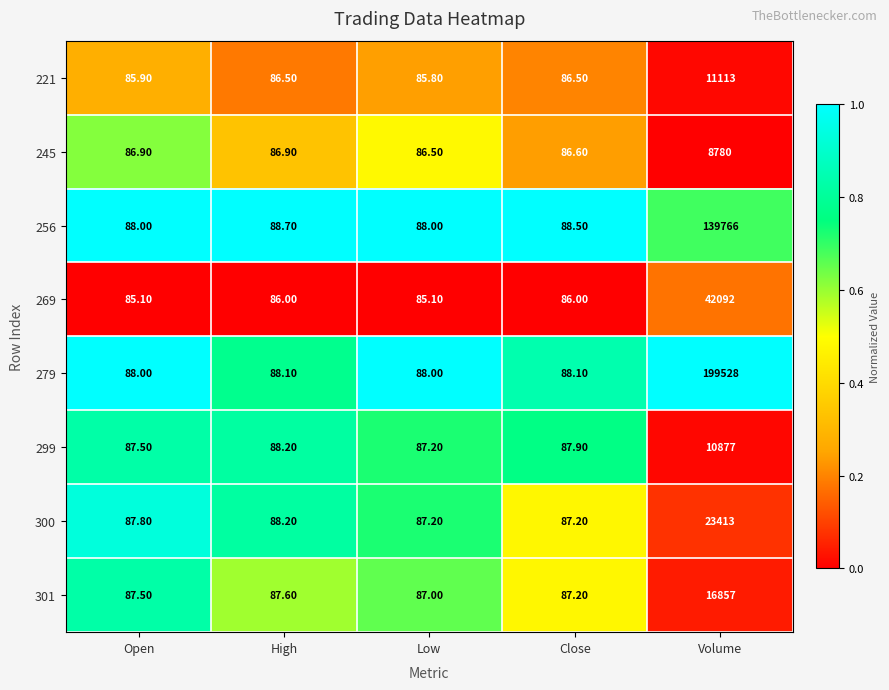

Which series has the largest total across all categories?

279